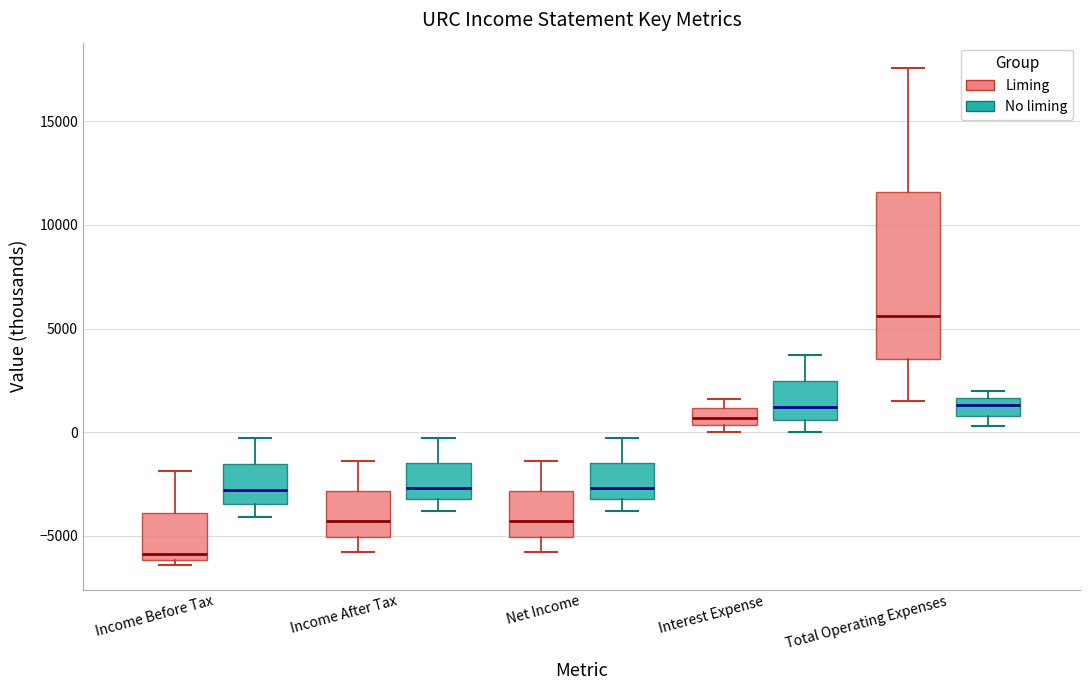

Which box has the highest median line?

Total Operating Expenses (Liming)